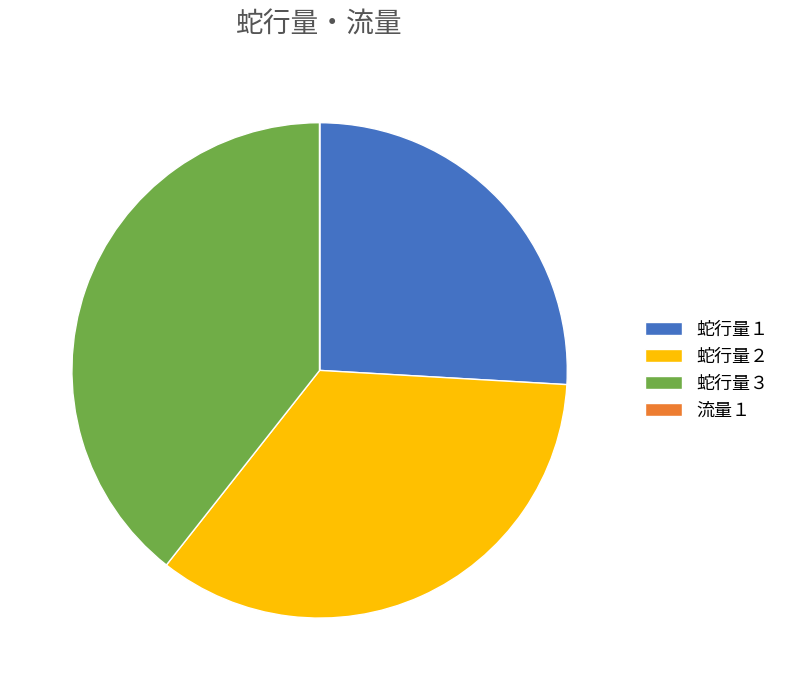

Between 蛇行量１ and 蛇行量２, which is larger?

蛇行量２